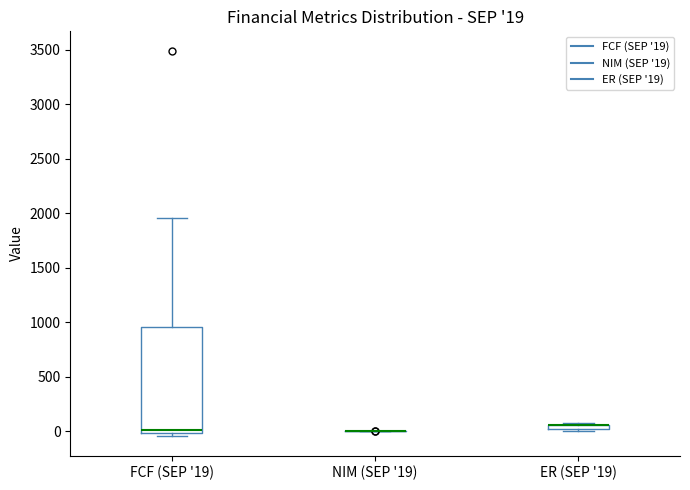

Comparing the boxes themselves (not the whiskers), which one is the tallest?

FCF (SEP '19)